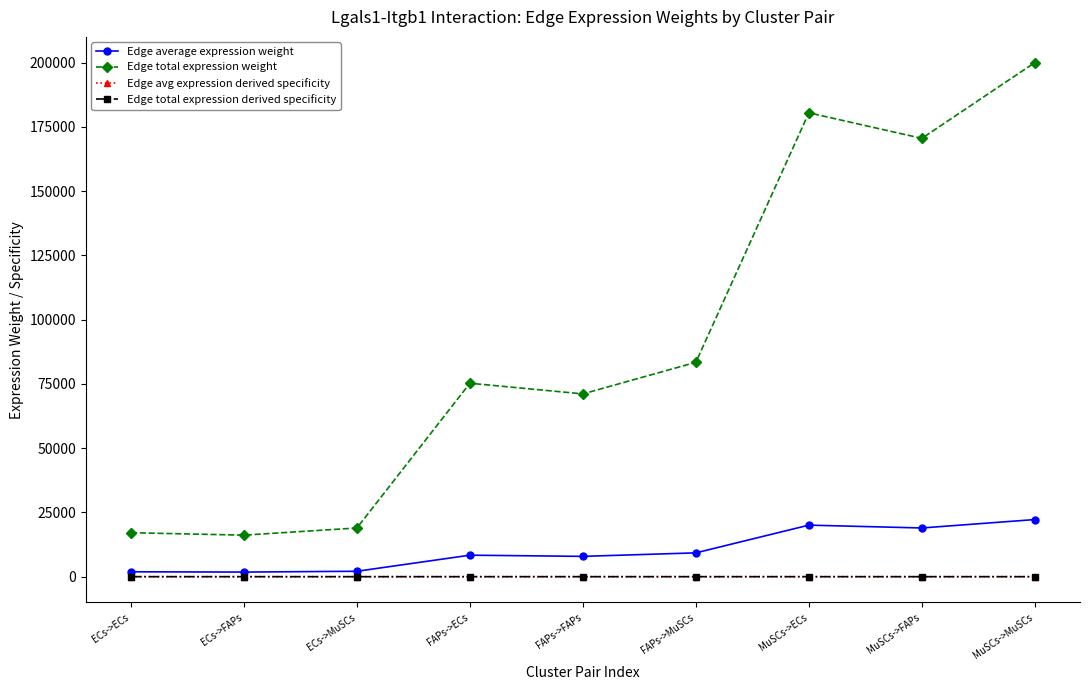

Is this an area chart (filled region under the line)?

No